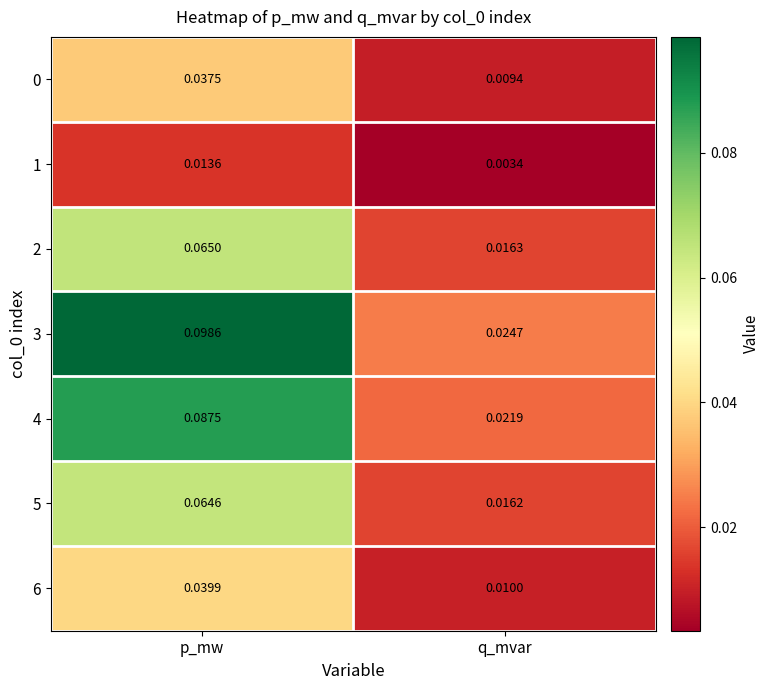

At which category is the sum across all series the highest?

p_mw